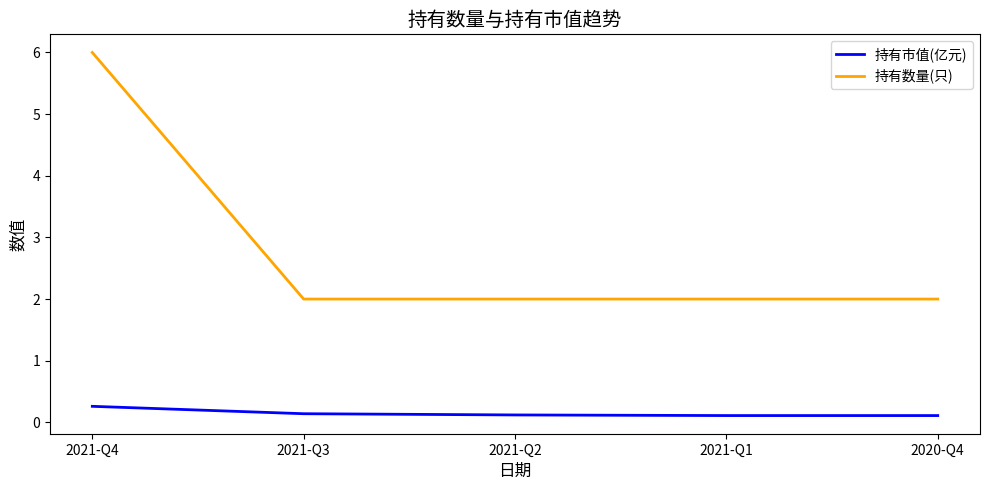

Is the value of 持有数量(只) at 2021-Q3 greater than the value of 持有市值(亿元) at 2021-Q2?

Yes